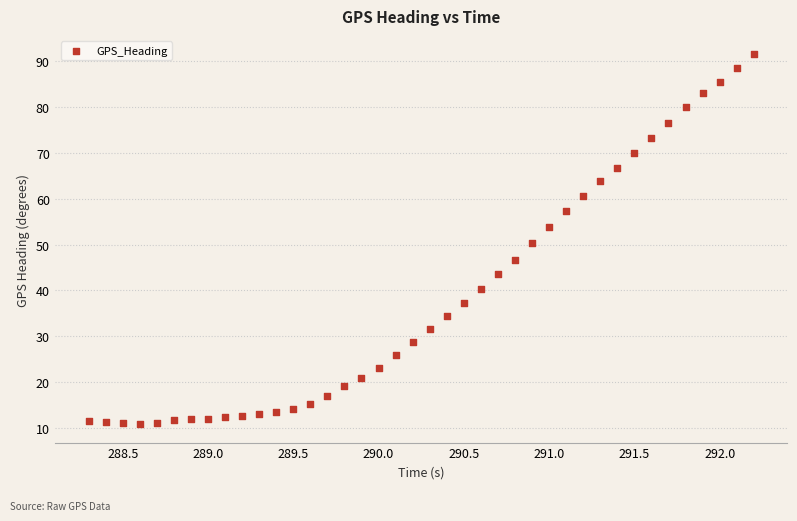

What is the range of X values (max minus min)?

3.9